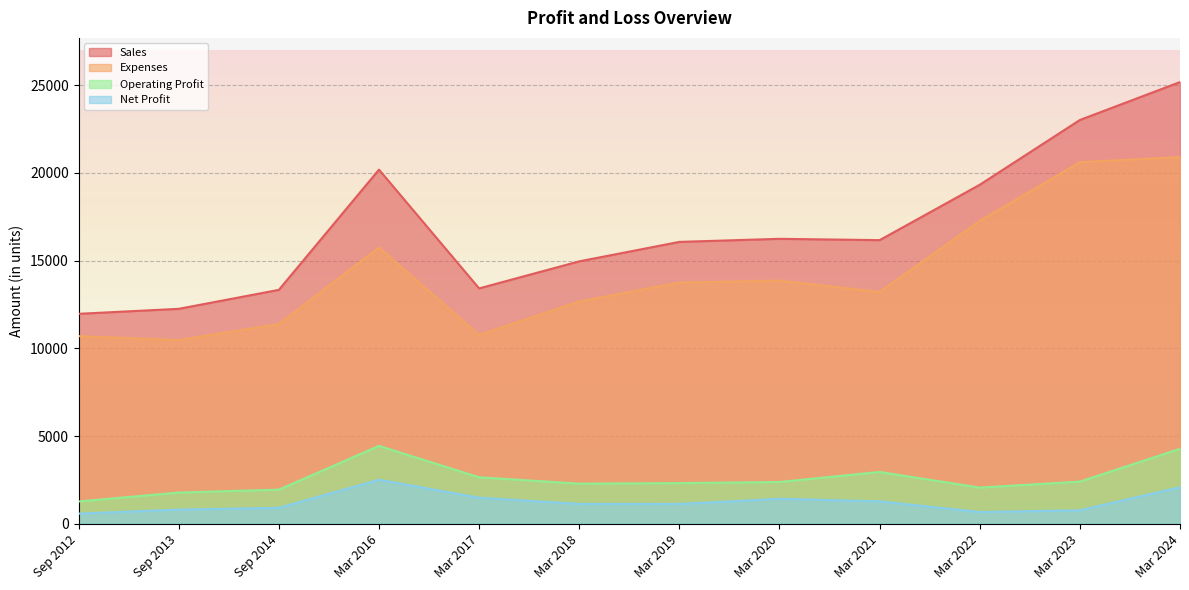

Where does the Operating Profit series first go above 2382?

Mar 2016